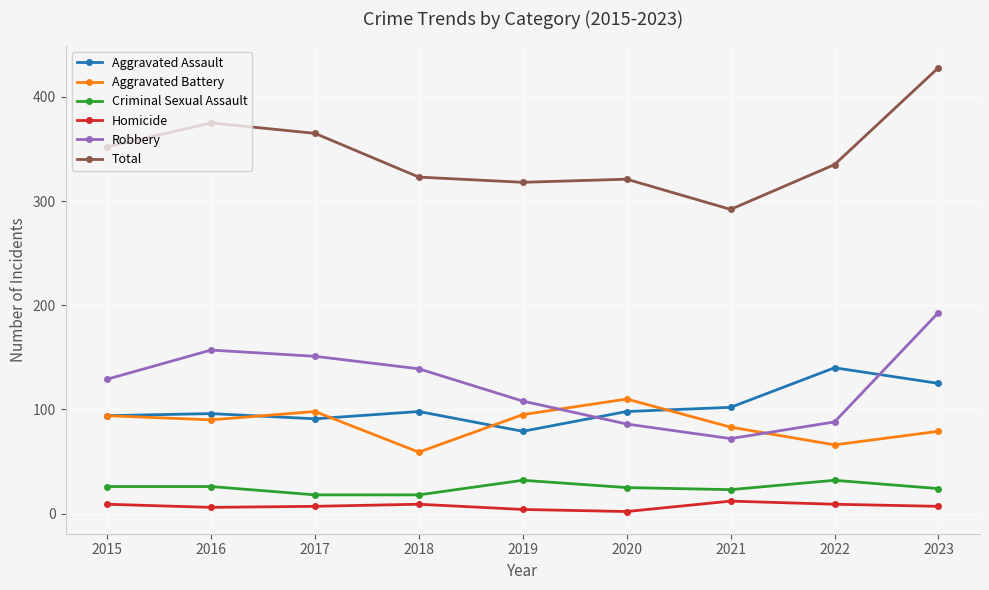

How many distinct data groups are displayed?

6